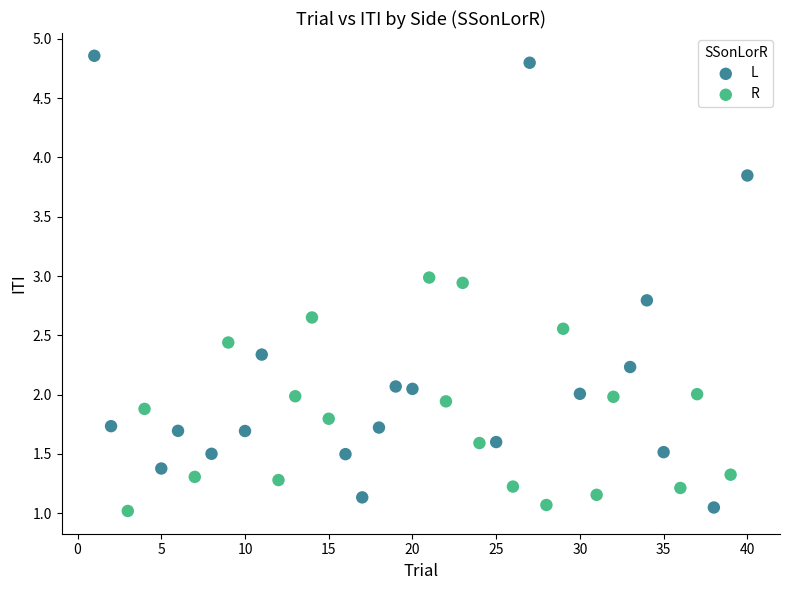

Which series has the widest spread of Y values?

L